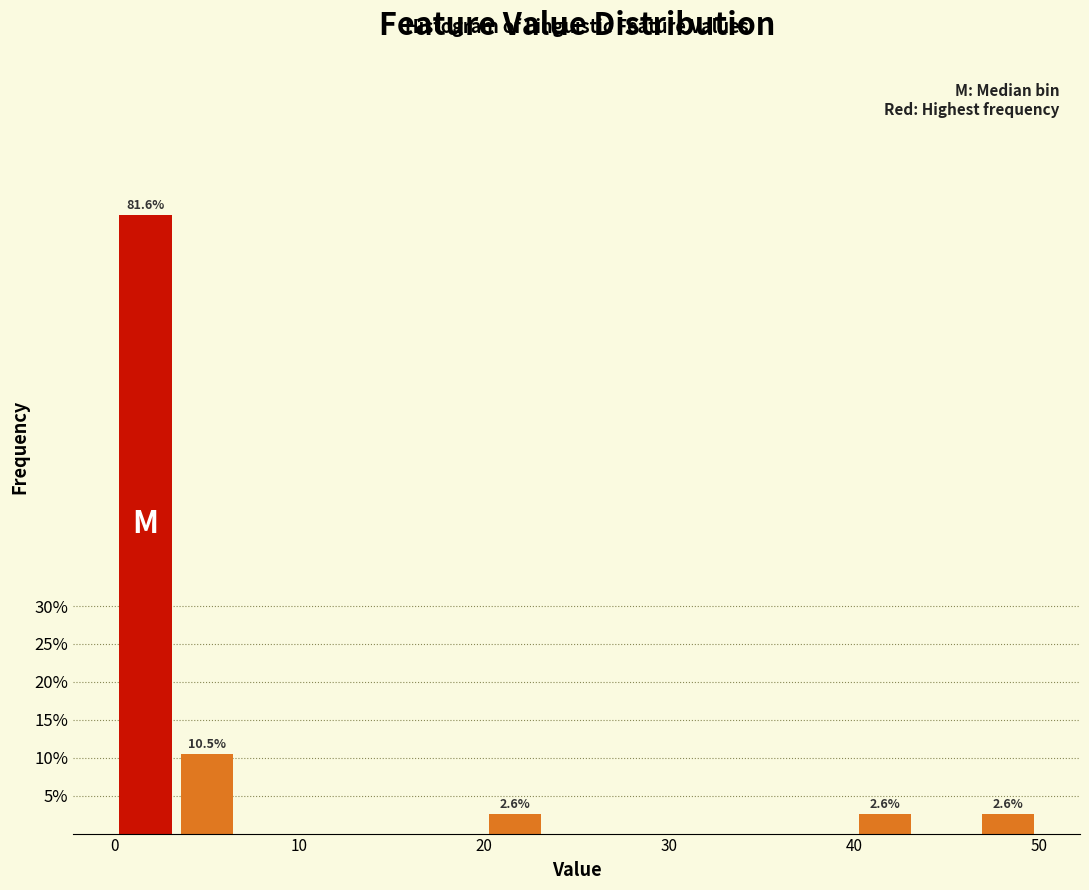

Read against the x-axis, roughly where is the centre of the tallest bar?

2